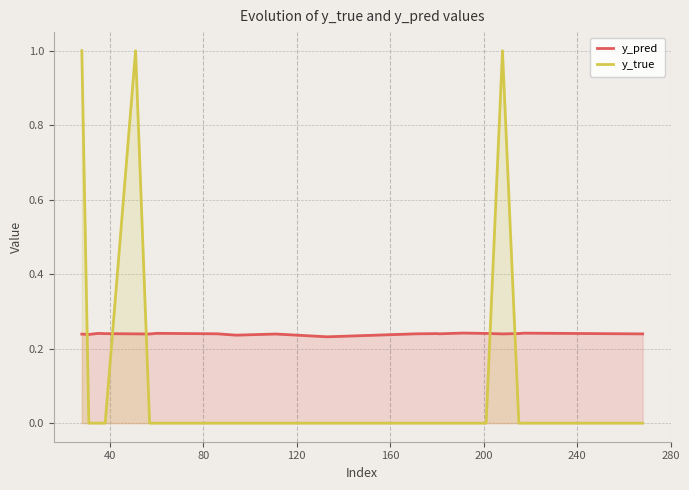

What is the maximum value shown in the chart?

1.0